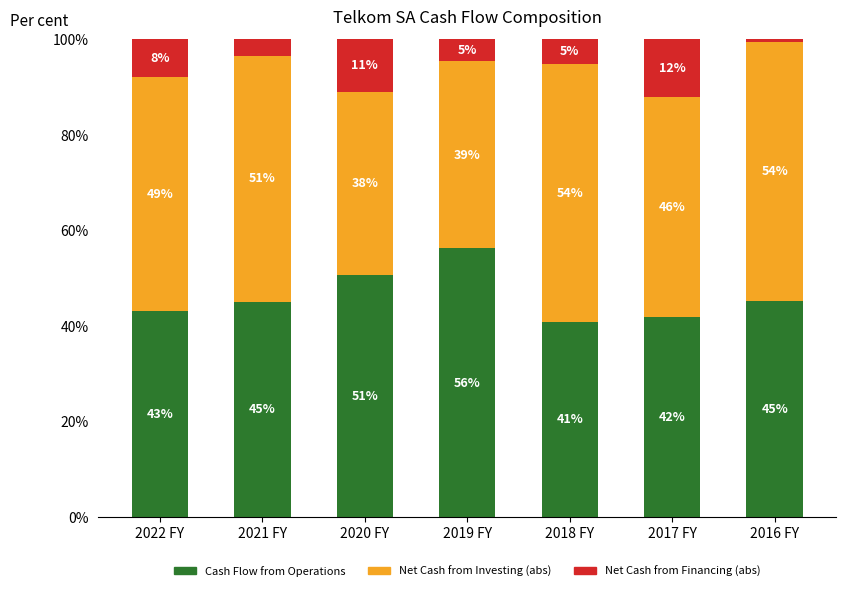

What is the total value across all series at 2016 FY?

100.0